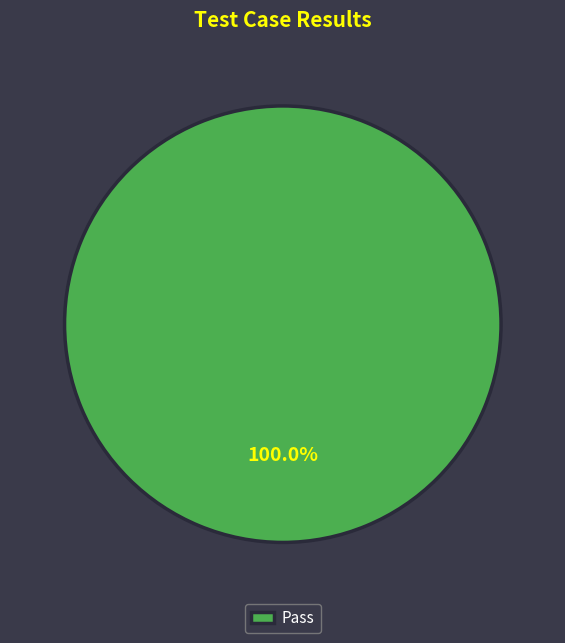

Count the number of slices in the pie.

1